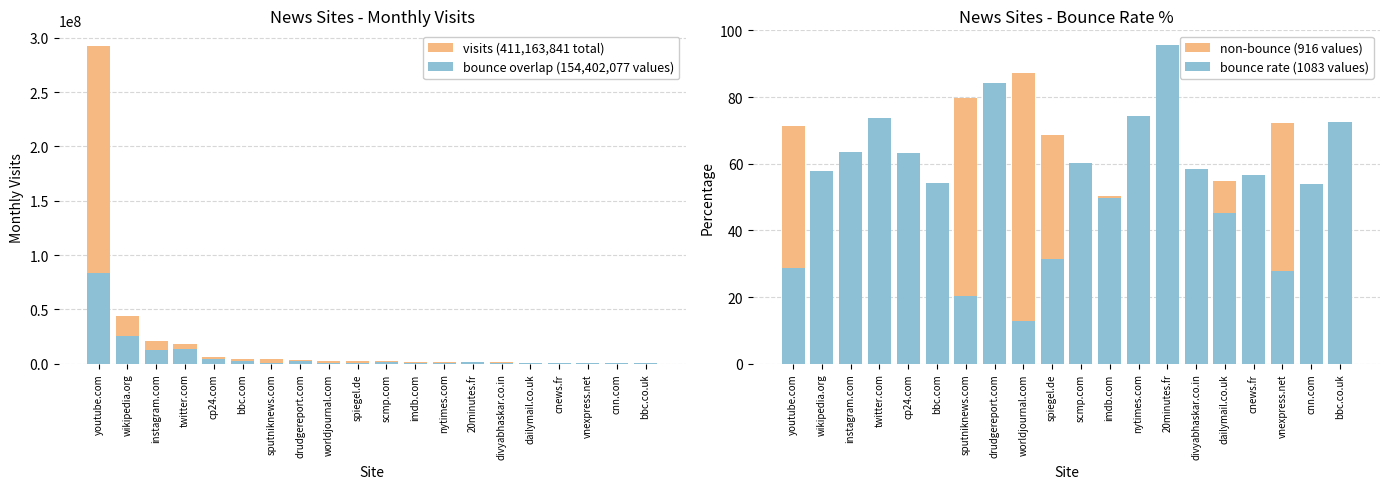

Which series has the largest total across all categories?

visits (411,163,841 total)